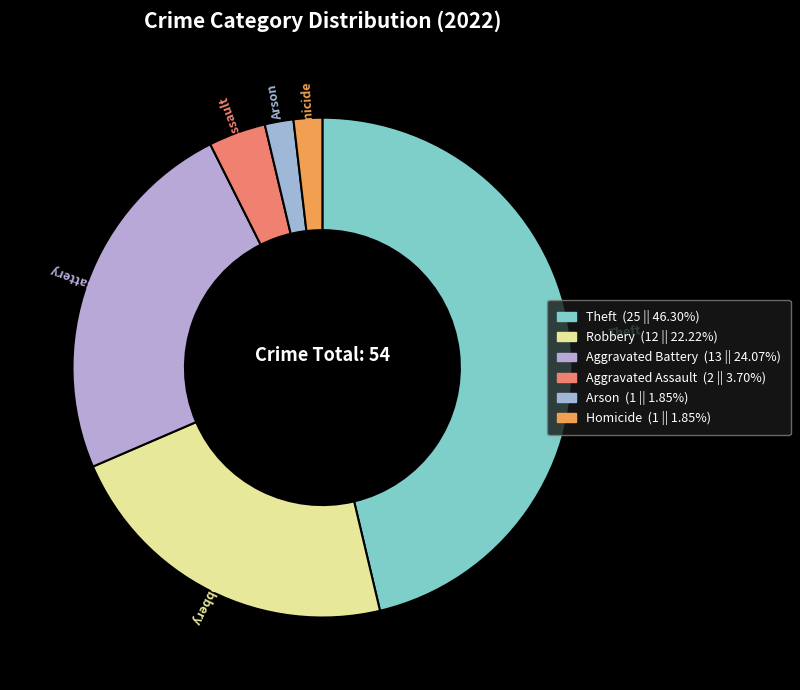

Count the number of slices in the pie.

6